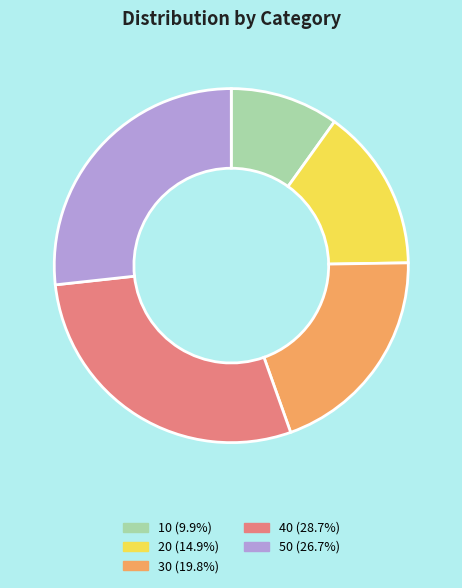

Does 50 represent more than half of the total?

No